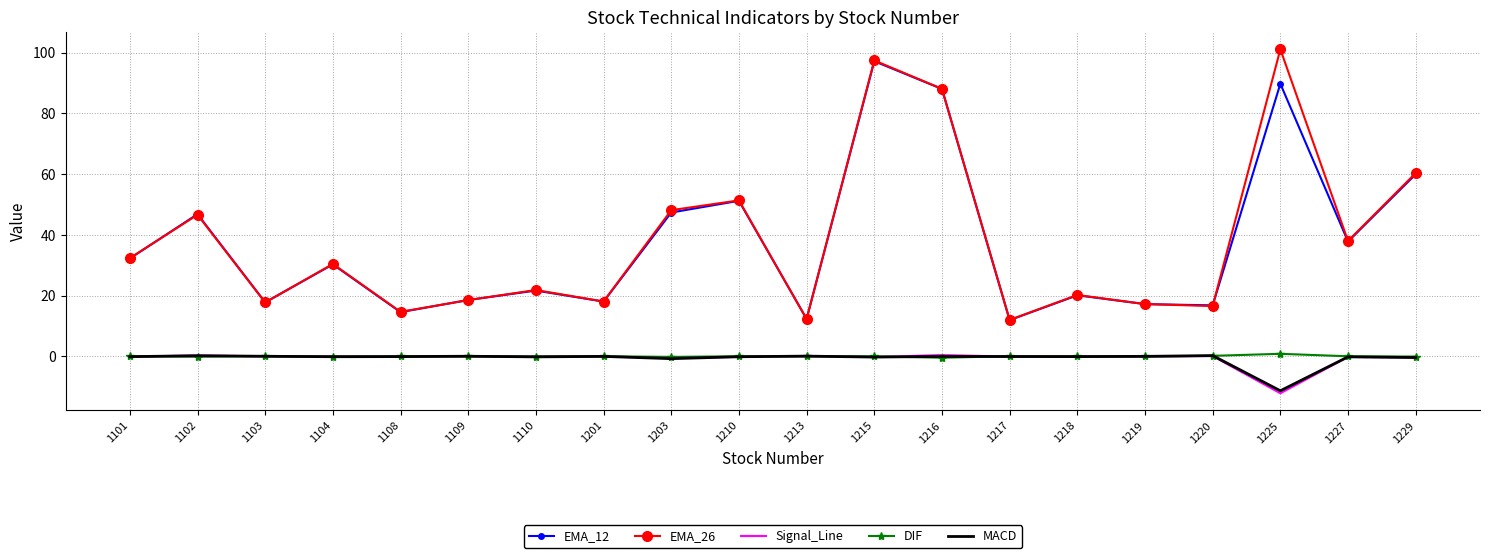

True or false: EMA_26 and Signal_Line intersect in this chart.

False